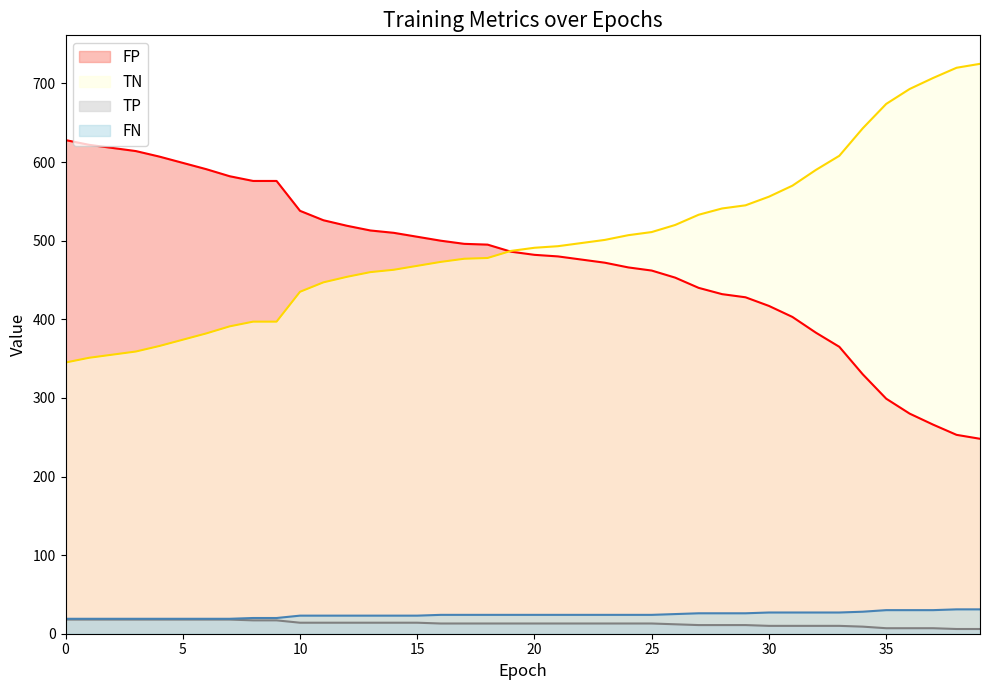

The value of FP at 12 is 454. True or false?

True